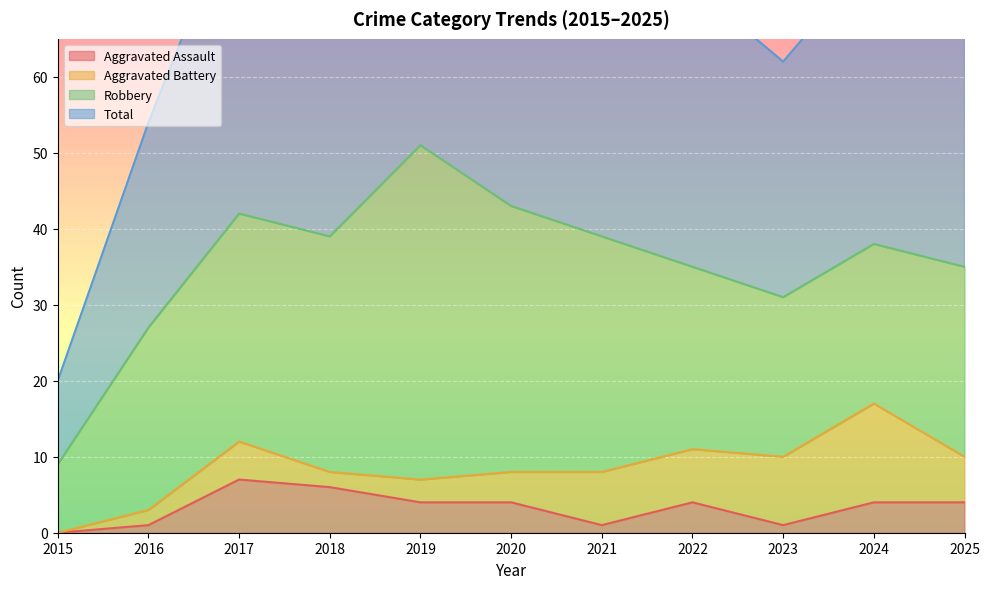

At which label does Total reach its minimum?

2015